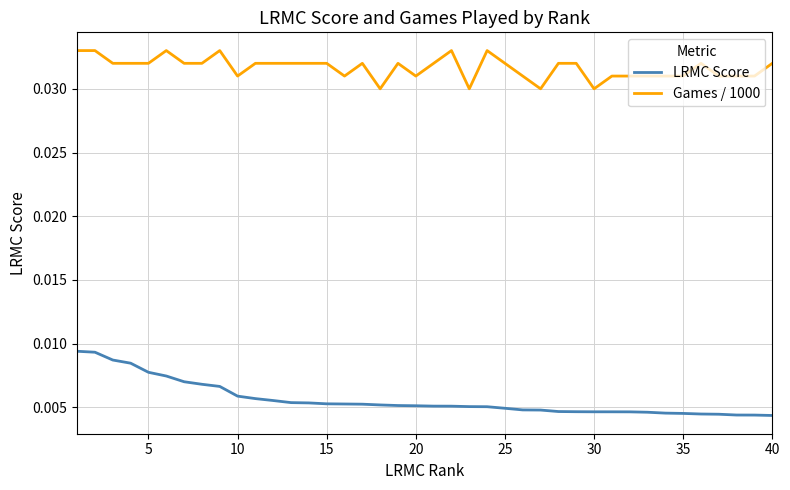

What are all the series names shown in the legend?

LRMC Score, Games / 1000